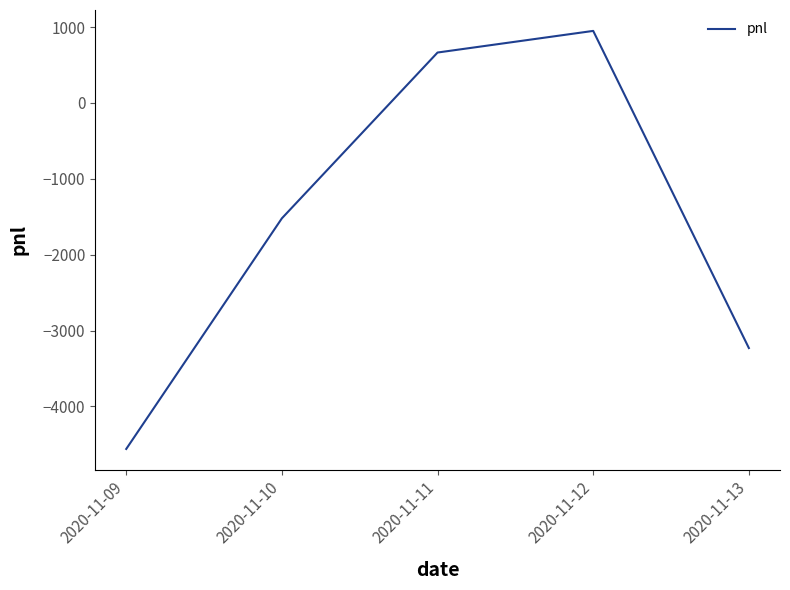

At which category does the data reach its first local peak?

2020-11-12